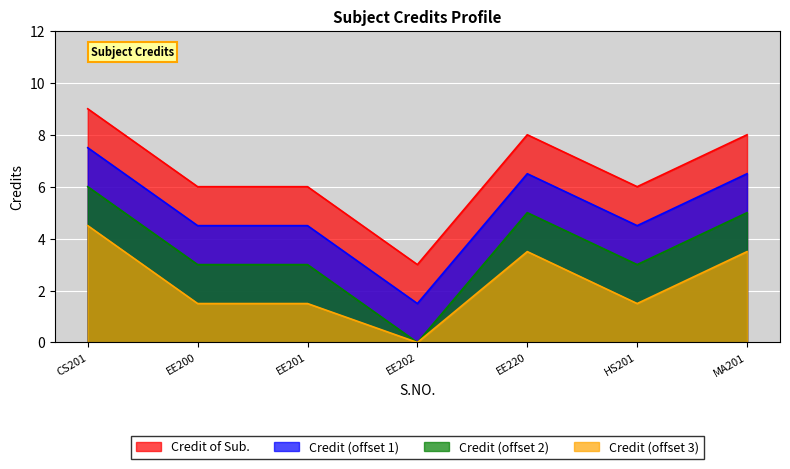

How many lines are shown in the chart?

4